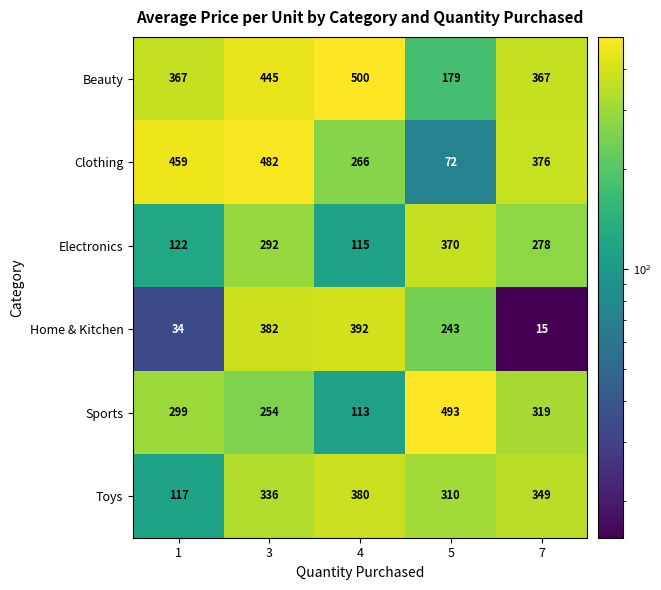

Where is Clothing nearest to the value 277?

4